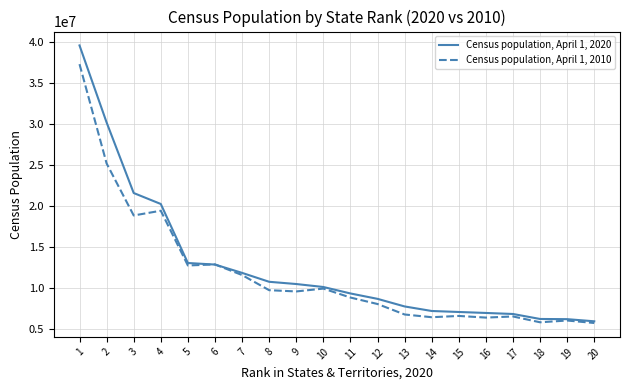

Which series changed the most between 15 and 18?

Census population, April 1, 2020